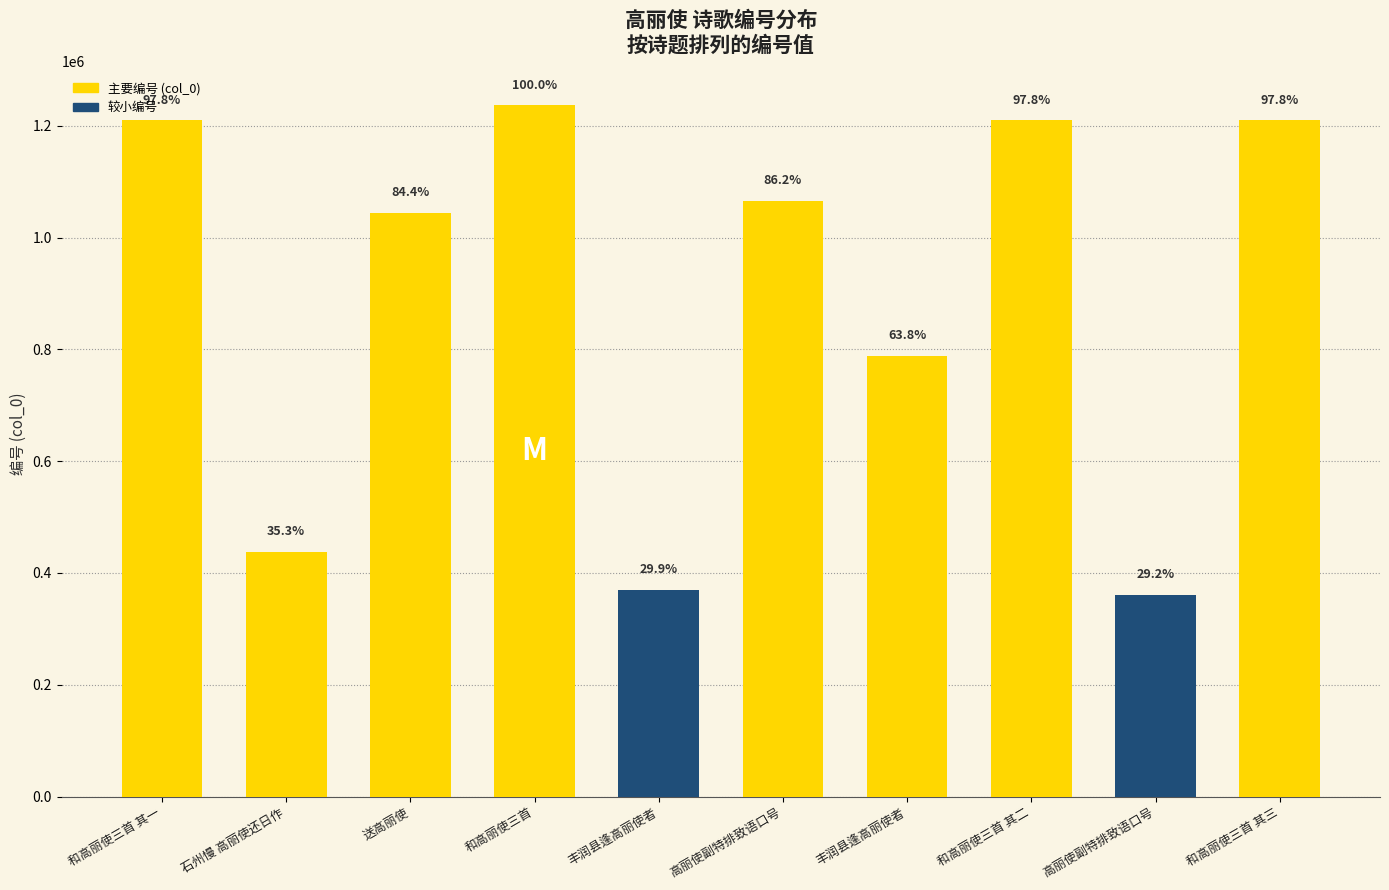

Read the value at 高丽使副特排致语口号, to the nearest 50.

1065600